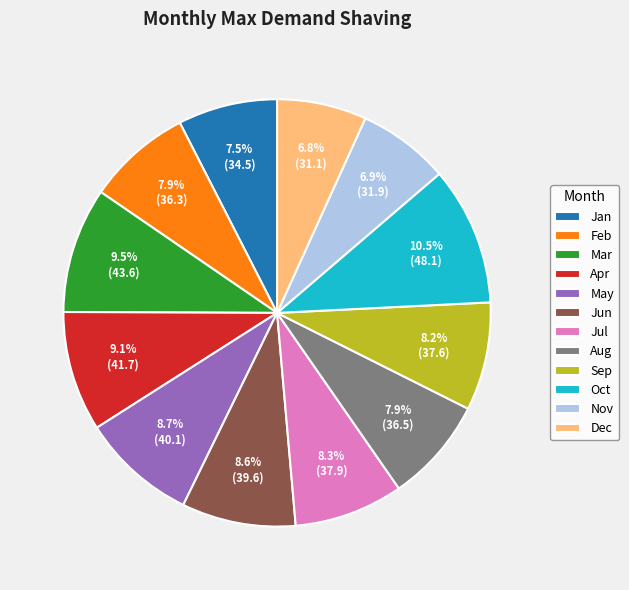

To the nearest percent, what percentage of the pie is Aug?

8%